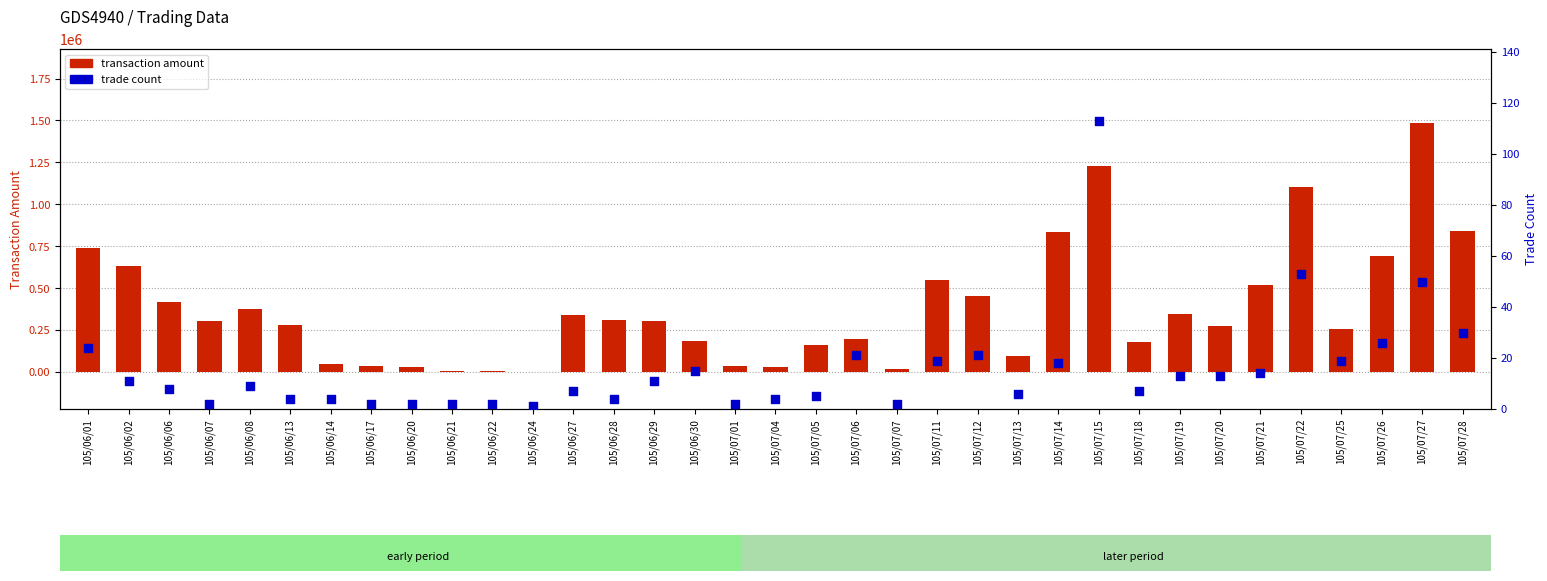

What are all the series names shown in the legend?

transaction amount, trade count